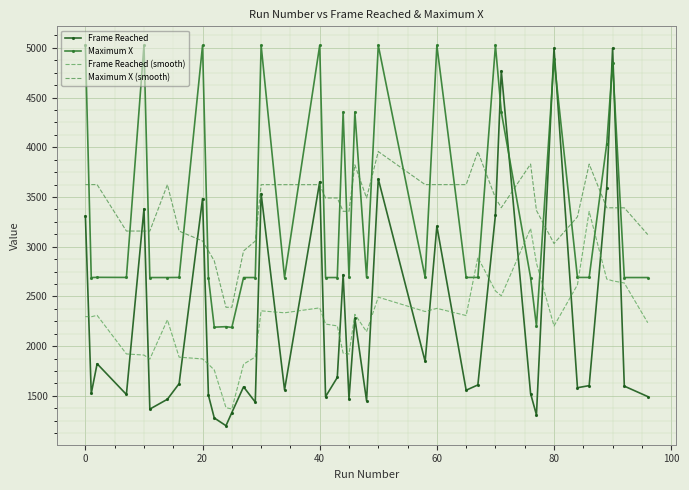

Which series has the largest total across all categories?

Maximum X